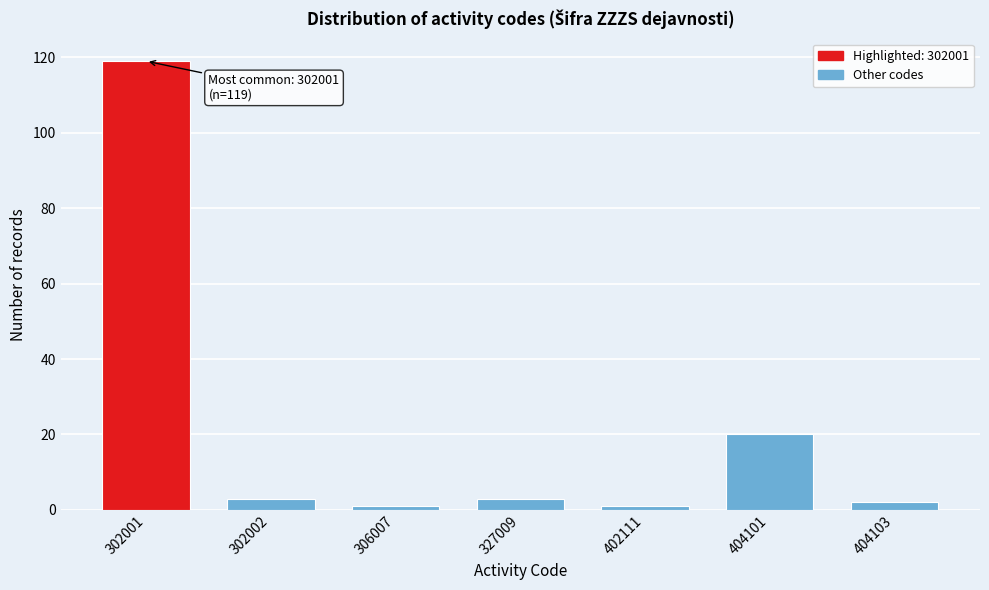

Reading left to right, what are all the values shown in this chart?

119	3	1	3	1	20	2